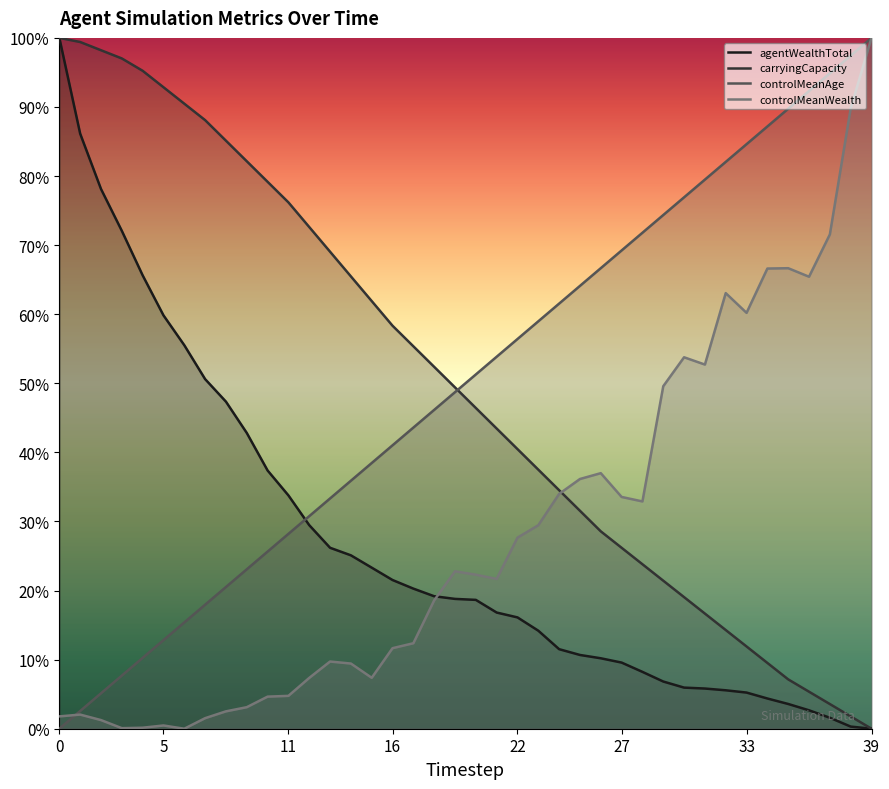

Reading left to right, extract all data points from this chart.

agentWealthTotal: 0=100.0	1=86.1	2=78.1	3=72.1	4=65.6	5=59.8	6=55.5	7=50.6	8=47.3	9=42.8	10=37.4	11=33.8	12=29.5	13=26.2	14=25.1	15=23.3	16=21.5	17=20.3	18=19.2	19=18.8	20=18.6	21=16.8	22=16.1	23=14.2	24=11.5	25=10.7	26=10.2	27=9.6	28=8.2	29=6.8	30=6.0	31=5.8	32=5.6	33=5.2	34=4.4	35=3.6	36=2.7	37=1.6	38=0.3	39=0.0
carryingCapacity: 0=100.0	1=99.4	2=98.2	3=97.0	4=95.2	5=92.9	6=90.5	7=88.1	8=85.1	9=82.1	10=79.2	11=76.2	12=72.6	13=69.0	14=65.5	15=61.9	16=58.3	17=55.4	18=52.4	19=49.4	20=46.4	21=43.5	22=40.5	23=37.5	24=34.5	25=31.5	26=28.6	27=26.2	28=23.8	29=21.4	30=19.0	31=16.7	32=14.3	33=11.9	34=9.5	35=7.1	36=5.4	37=3.6	38=1.8	39=0.0
controlMeanAge: 0=0.0	1=2.6	2=5.1	3=7.7	4=10.3	5=12.8	6=15.4	7=17.9	8=20.5	9=23.1	10=25.6	11=28.2	12=30.8	13=33.3	14=35.9	15=38.5	16=41.0	17=43.6	18=46.2	19=48.7	20=51.3	21=53.8	22=56.4	23=59.0	24=61.5	25=64.1	26=66.7	27=69.2	28=71.8	29=74.4	30=76.9	31=79.5	32=82.1	33=84.6	34=87.2	35=89.7	36=92.3	37=94.9	38=97.4	39=100.0
controlMeanWealth: 0=1.8	1=2.0	2=1.3	3=0.1	4=0.1	5=0.5	6=0.0	7=1.5	8=2.5	9=3.1	10=4.6	11=4.8	12=7.4	13=9.7	14=9.4	15=7.4	16=11.7	17=12.4	18=18.6	19=22.8	20=22.3	21=21.7	22=27.7	23=29.5	24=34.0	25=36.1	26=37.0	27=33.5	28=32.9	29=49.6	30=53.8	31=52.7	32=63.1	33=60.2	34=66.6	35=66.7	36=65.4	37=71.5	38=89.8	39=100.0